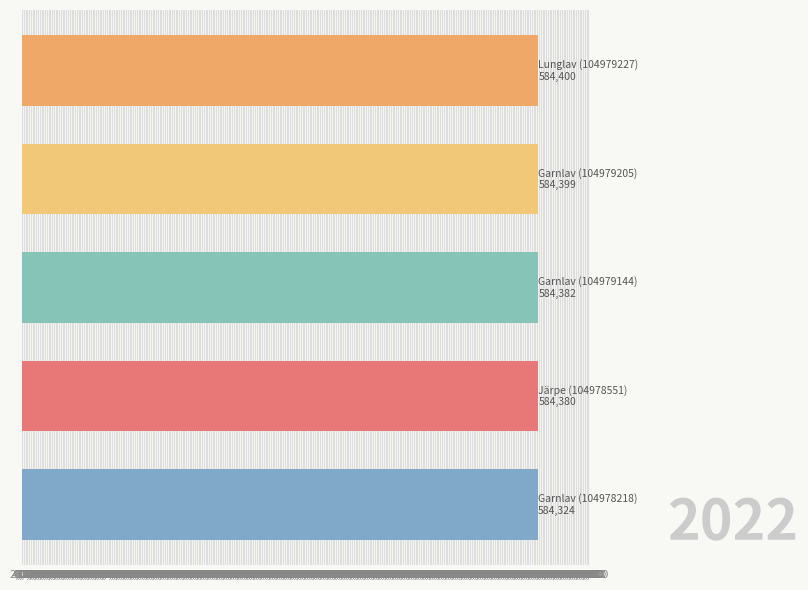

What is the value of the 2nd bar from the top?

584399